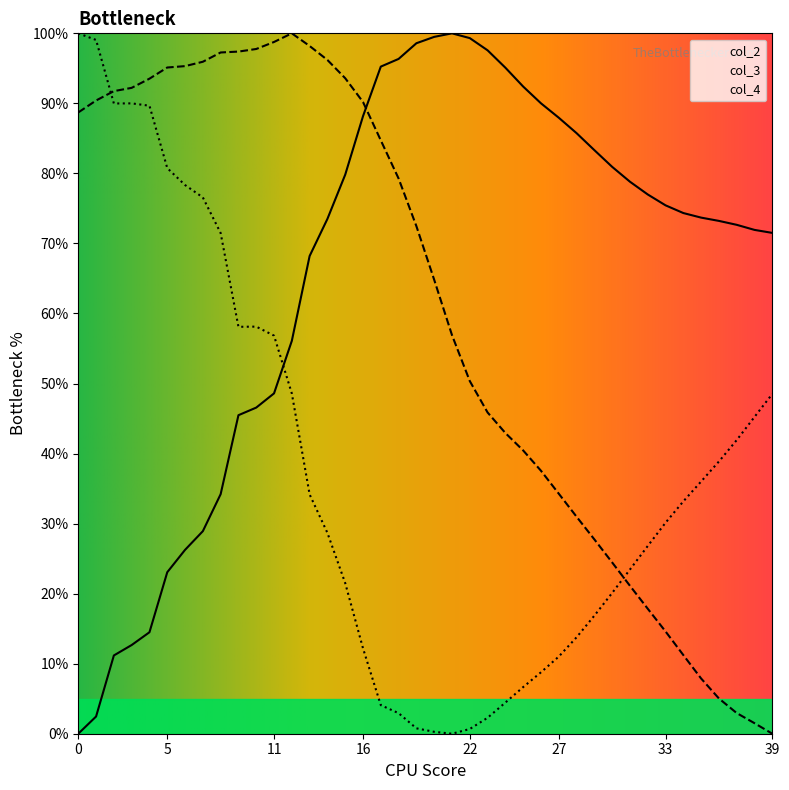

True or false: col_3 has more than 1 interior local peaks.

False